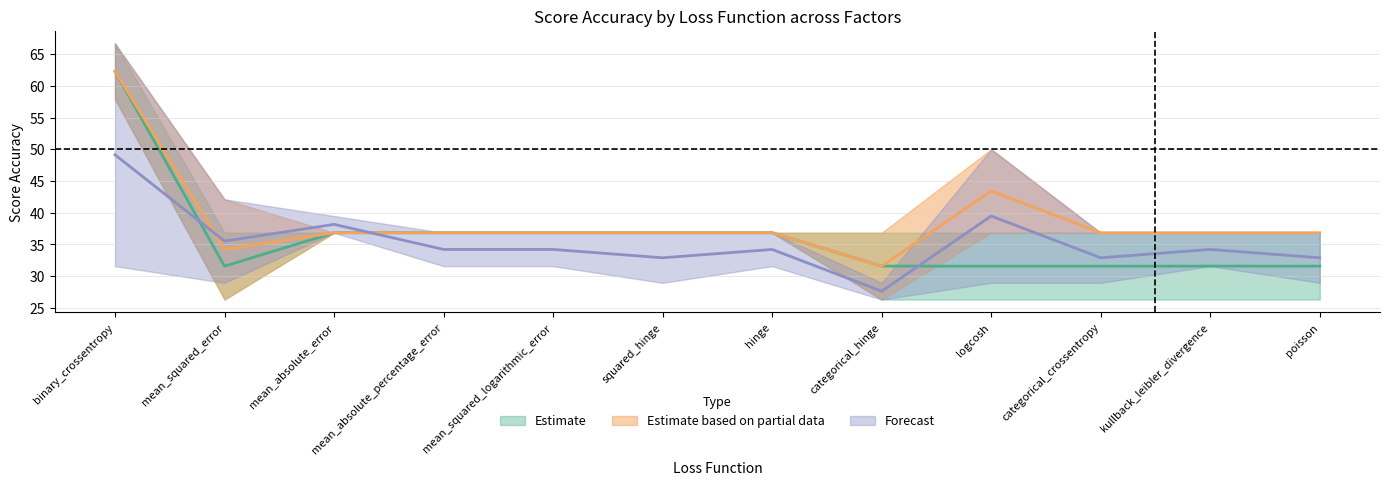

Reading left to right, list all the values displayed in this chart.

factor_1: 66.7	36.8	36.8	36.8	36.8	36.8	36.8	26.3	26.3	26.3	26.3	26.3
factor_15: 57.9	26.3	36.8	36.8	36.8	36.8	36.8	36.8	36.8	36.8	36.8	36.8
factor_30: 66.7	42.1	36.8	36.8	36.8	36.8	36.8	26.3	50.0	36.8	36.8	36.8
factor_50: 31.6	28.9	39.5	31.6	31.6	28.9	31.6	28.9	28.9	28.9	31.6	28.9